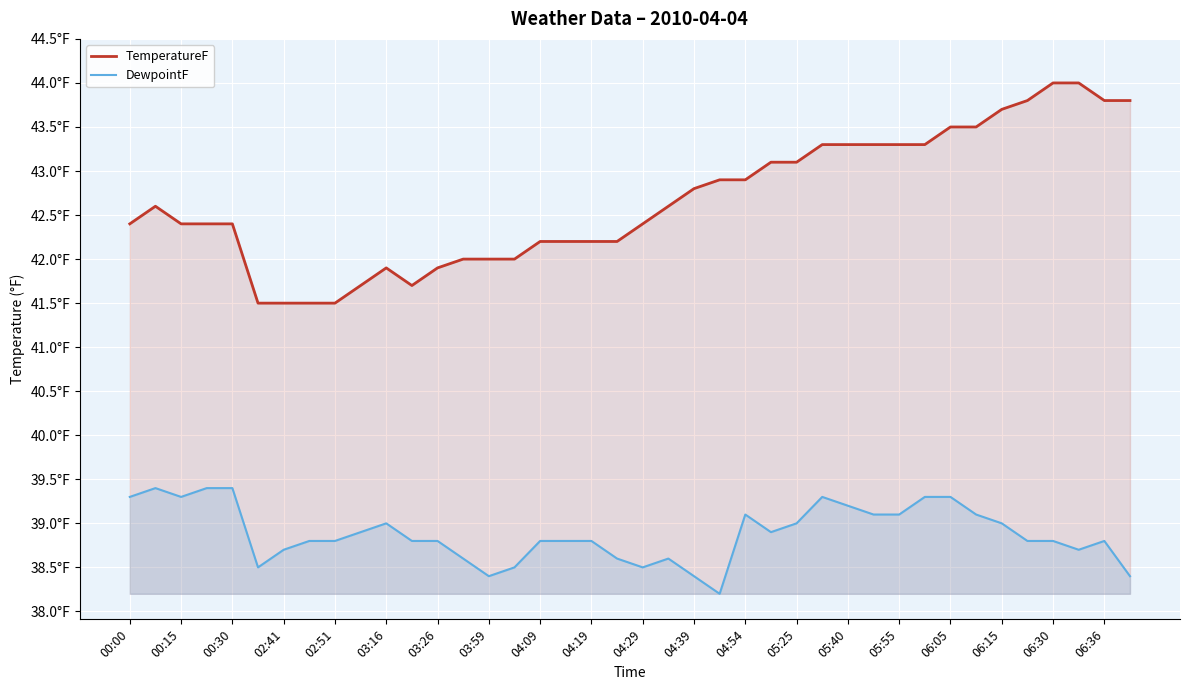

Where does the TemperatureF series first go above 42?

00:00